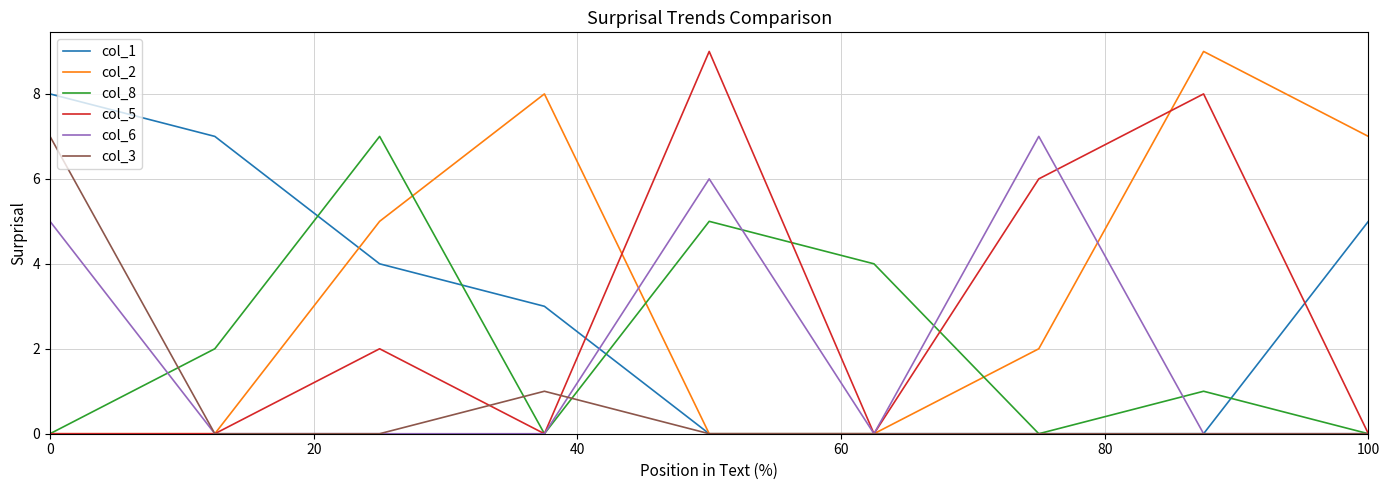

Which series has the largest total across all categories?

col_2